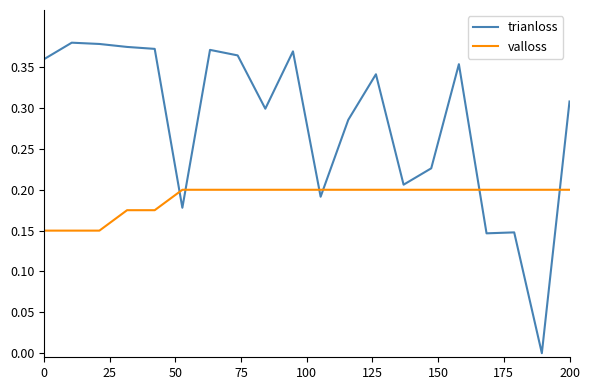

Which series has the largest total across all categories?

trianloss